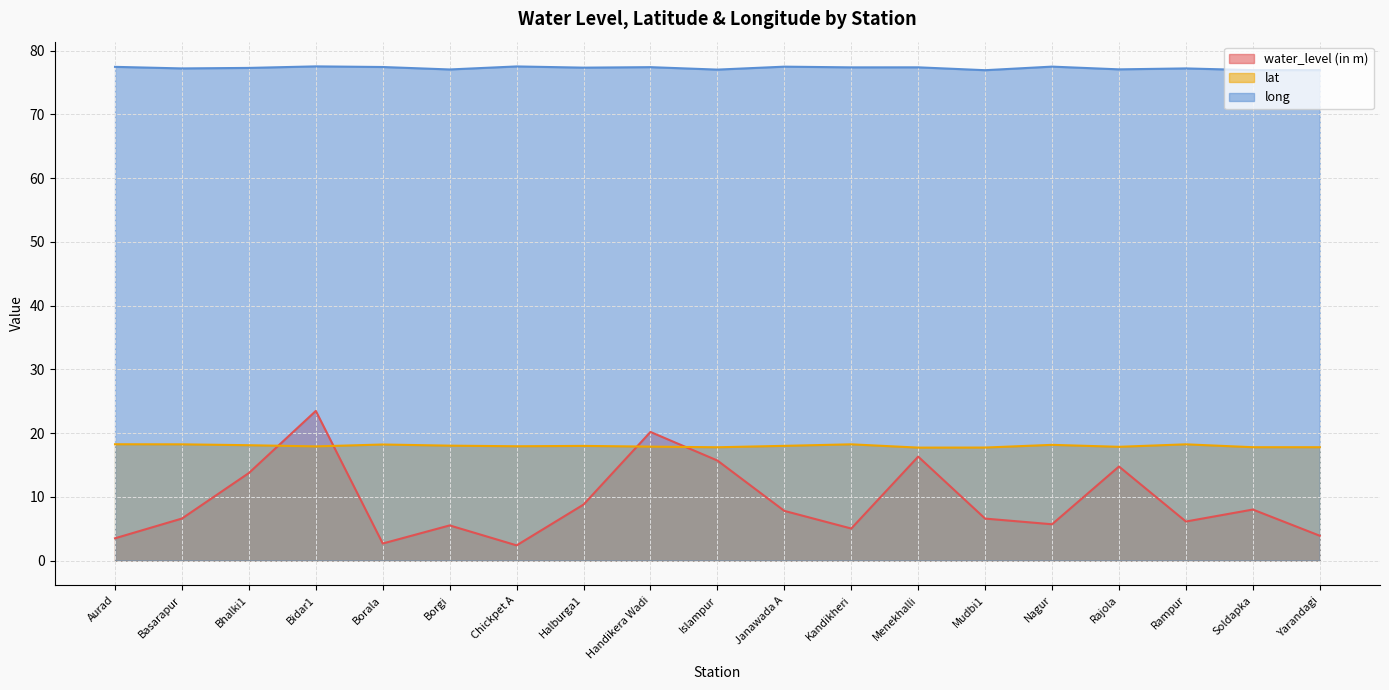

What is the label of the 14th point from the left?

Mudbi1